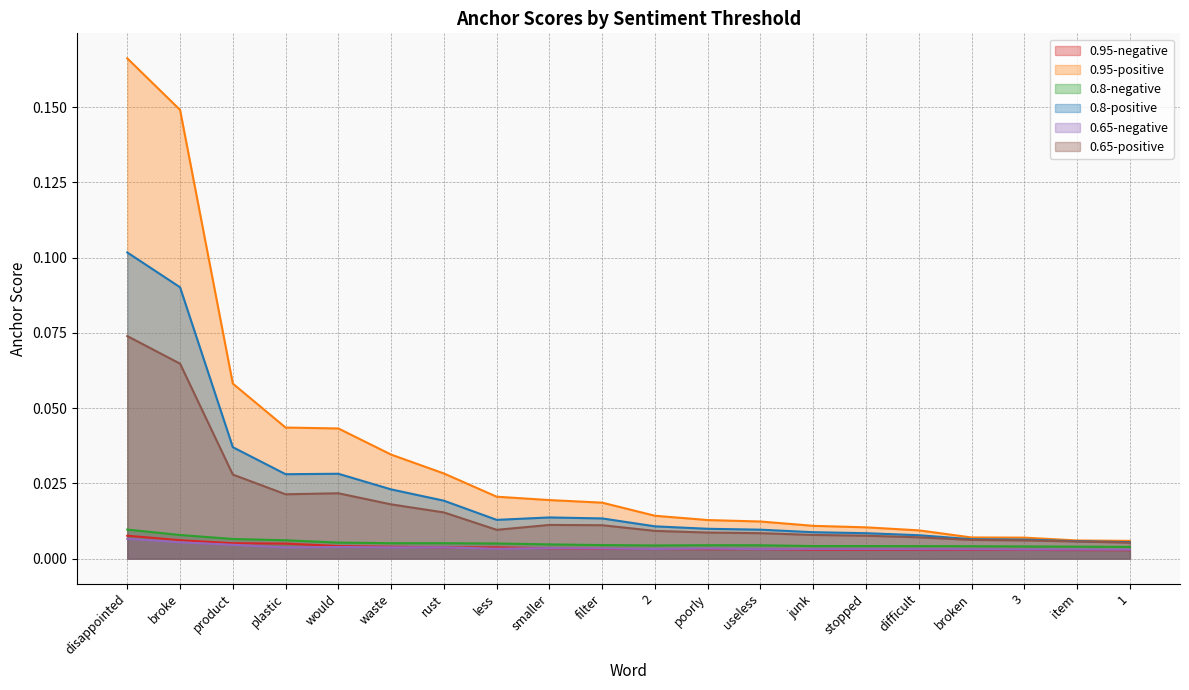

True or false: 0.65-negative and 0.8-negative cross at least once.

False